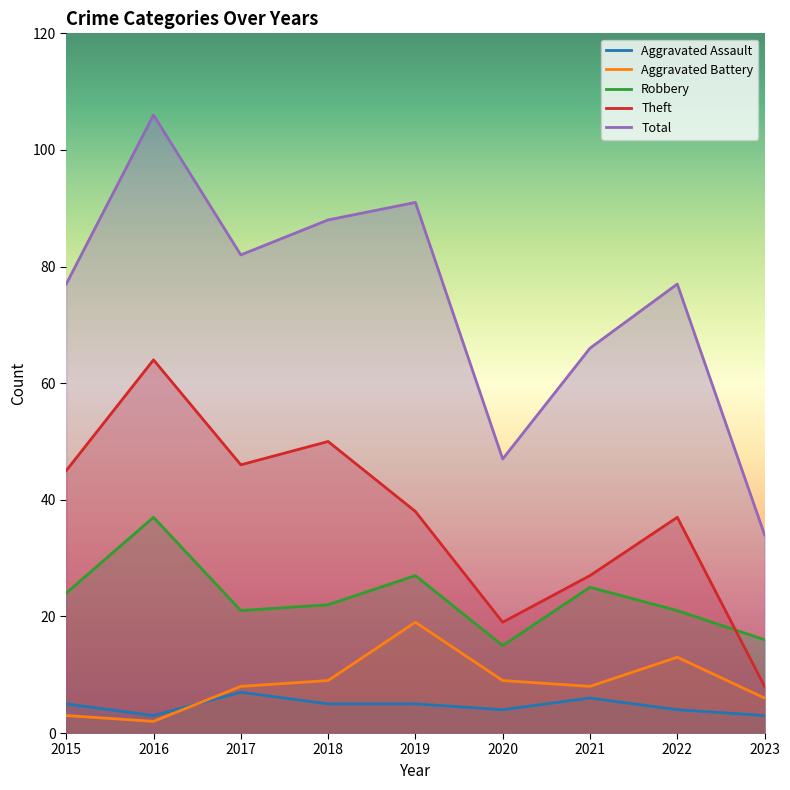

List the series in order of their peak value, highest first.

Total, Theft, Robbery, Aggravated Battery, Aggravated Assault